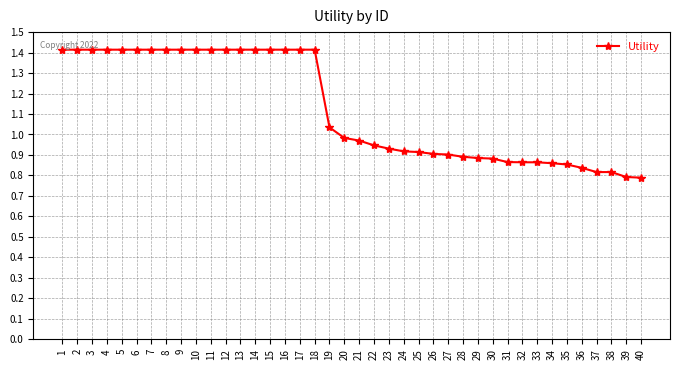

What is the greatest value displayed?

1.4